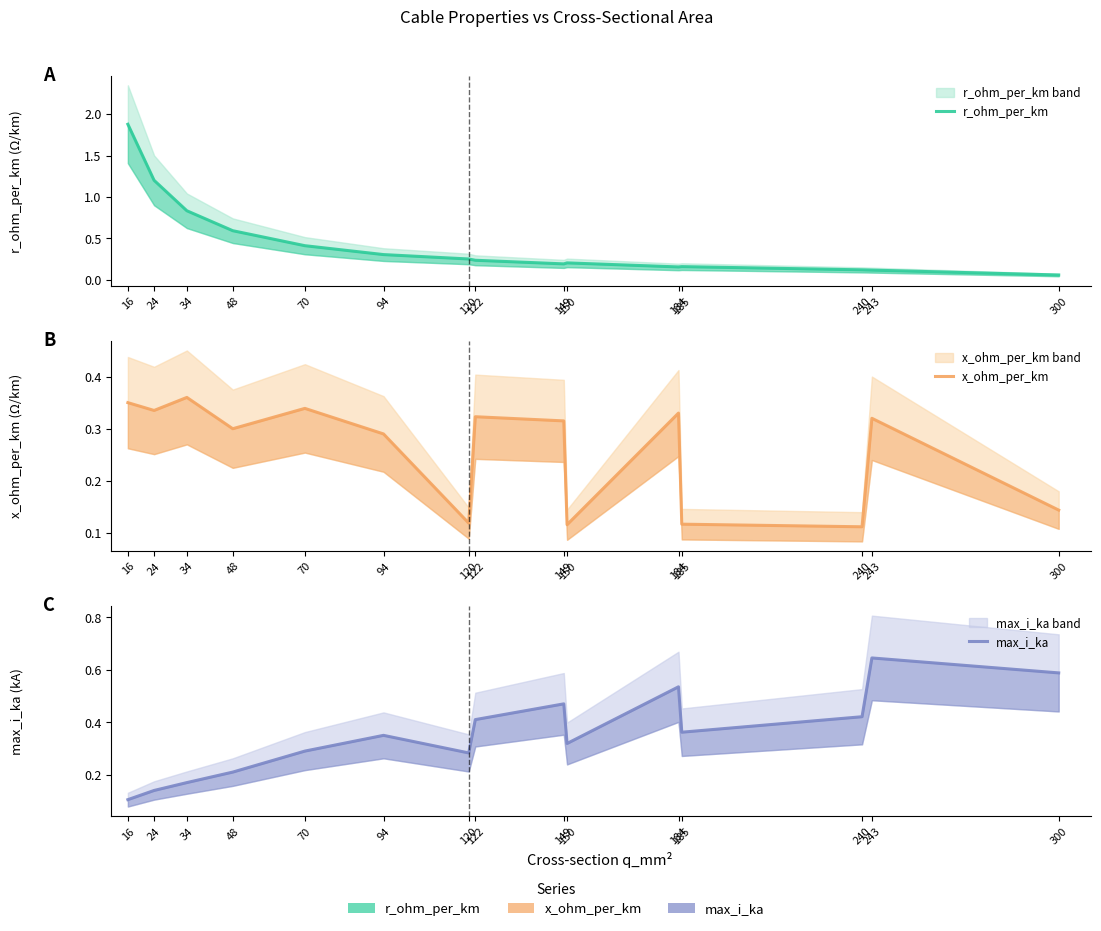

Which series ends up on top after the final intersection of r_ohm_per_km and max_i_ka?

max_i_ka